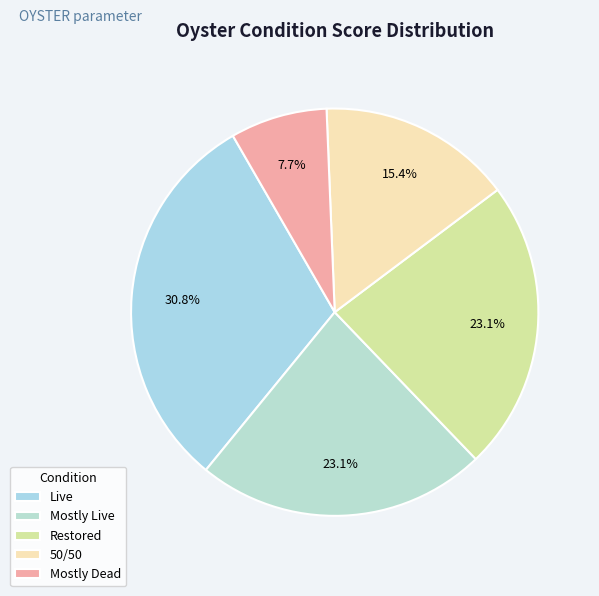

Does Restored represent more than half of the total?

No